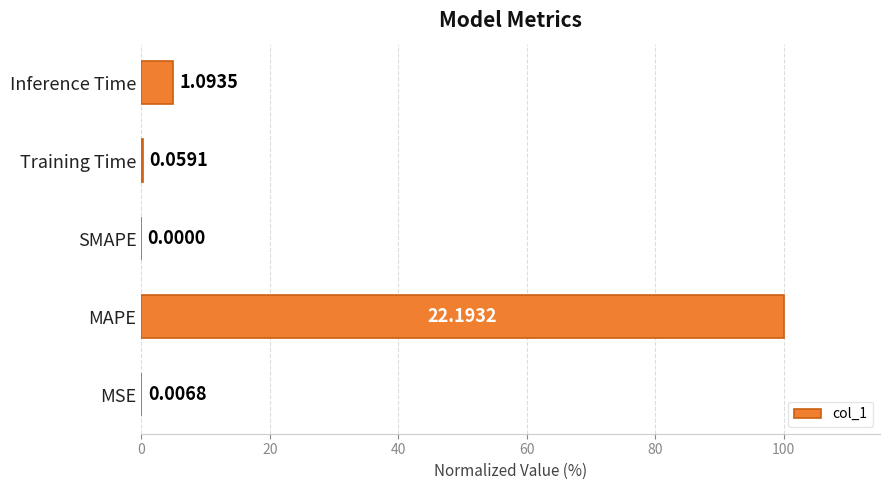

What is the sum of all values?

105.2